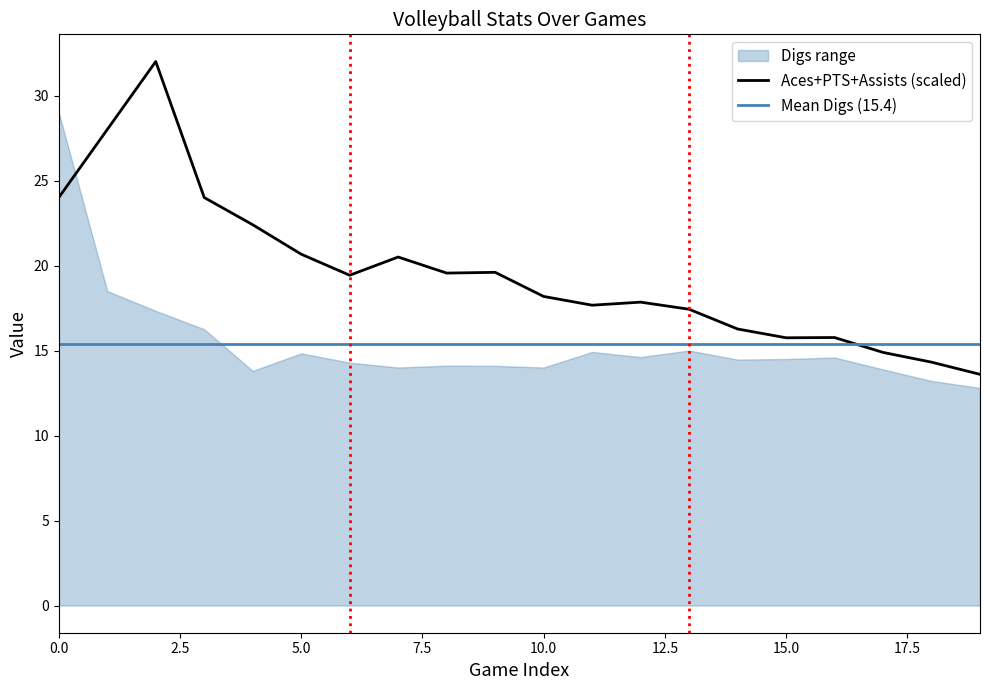

What is the maximum value for Aces+PTS+Assists (scaled)?

32.0